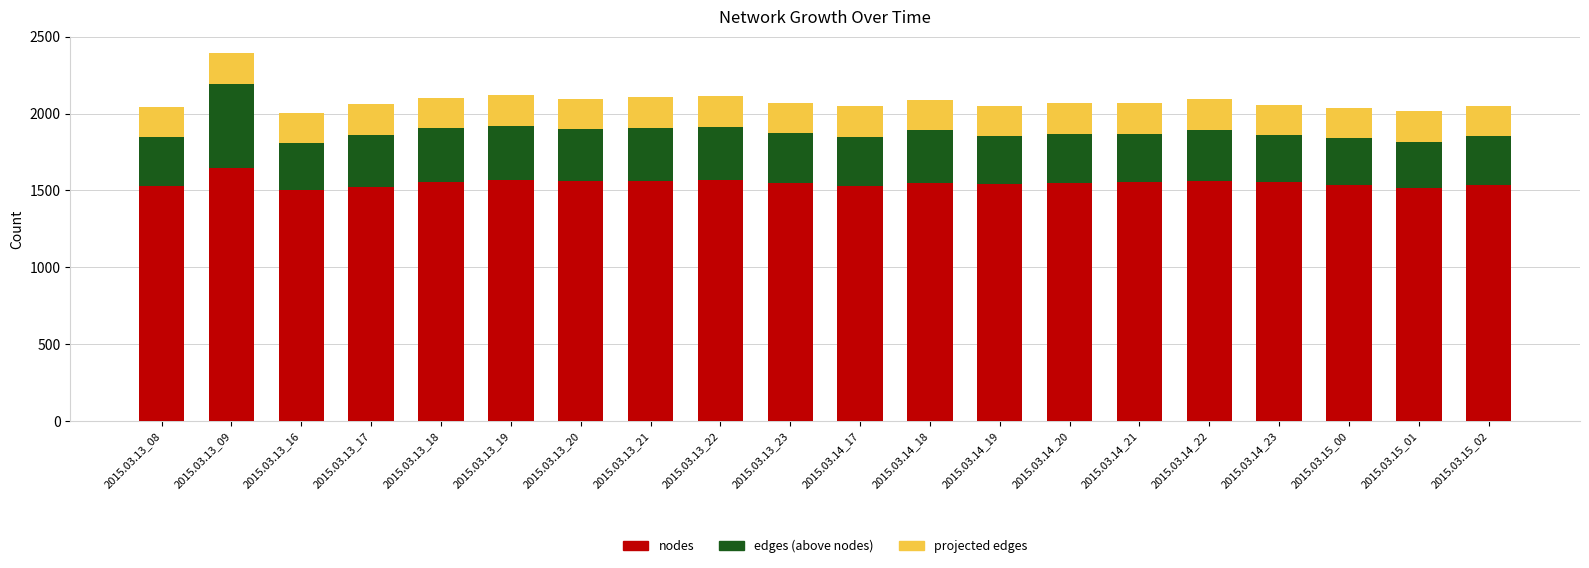

What is the highest value of the nodes series?

1645